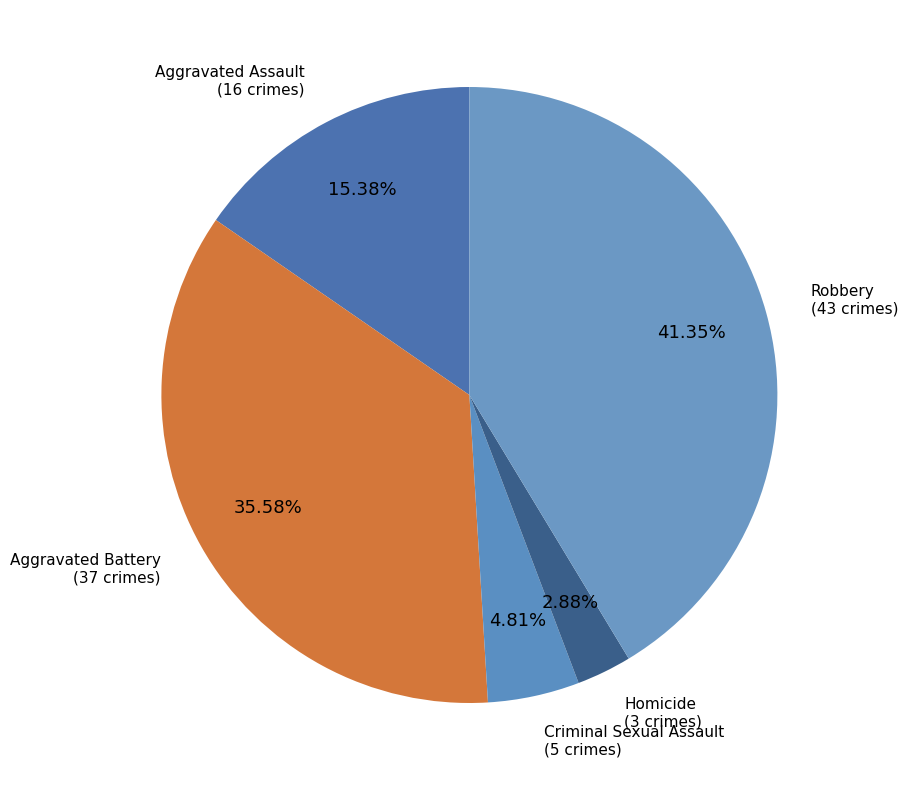

True or false: Robbery accounts for 27% of the total.

False